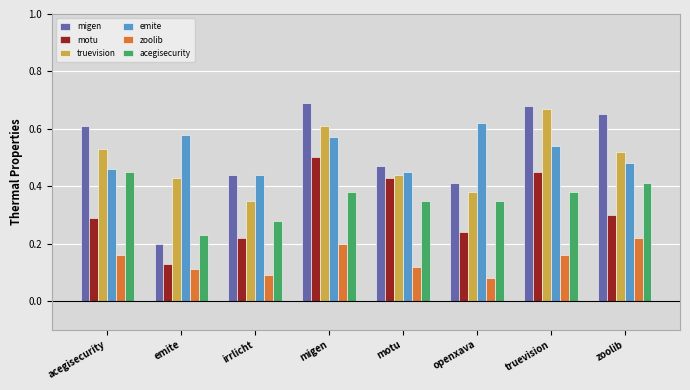

How many data points does each series have?

8